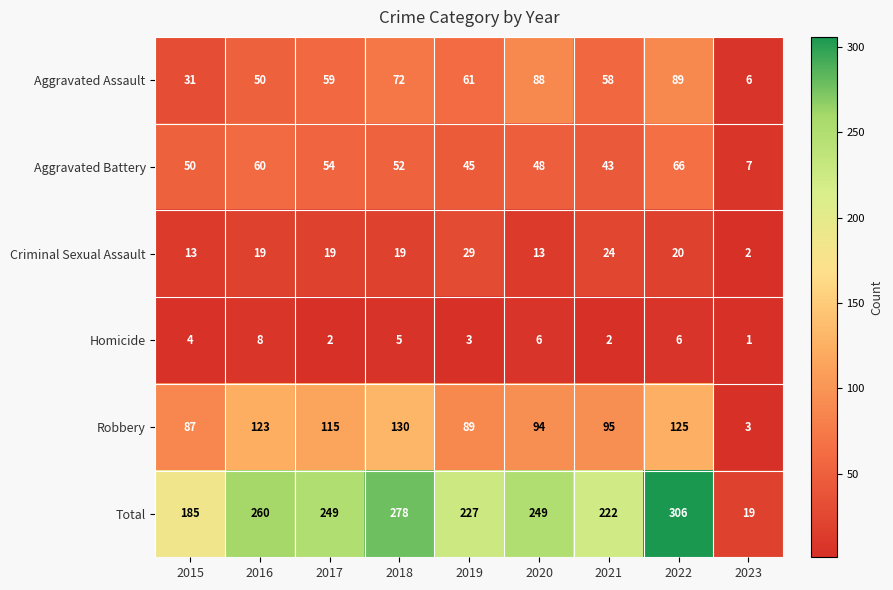

Count the Homicide values in the range 2 to 6.

7